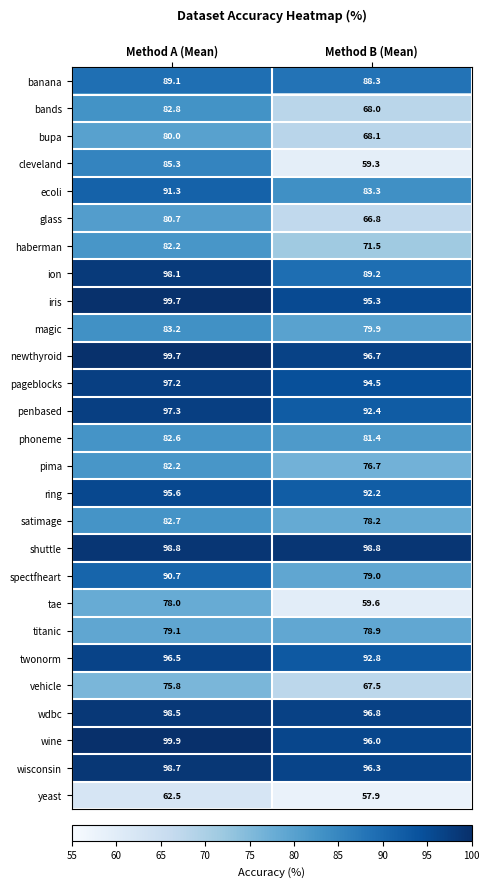

Which series has the largest total across all categories?

shuttle